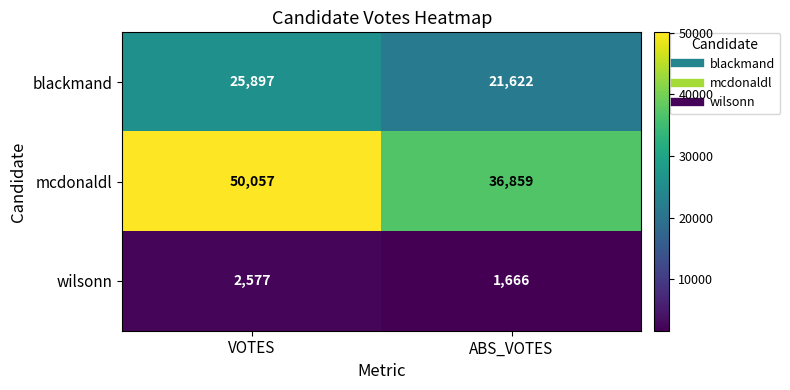

At which category is the sum across all series the highest?

VOTES